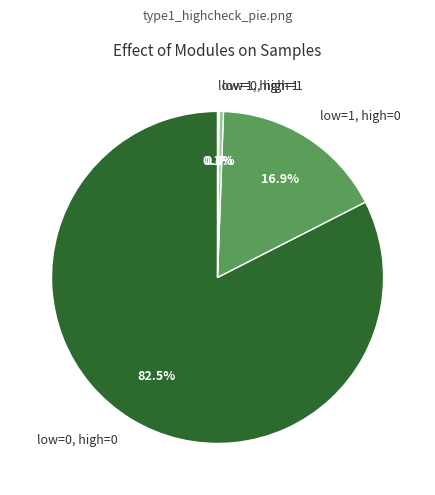

What is the largest slice in the pie chart?

low=0, high=0